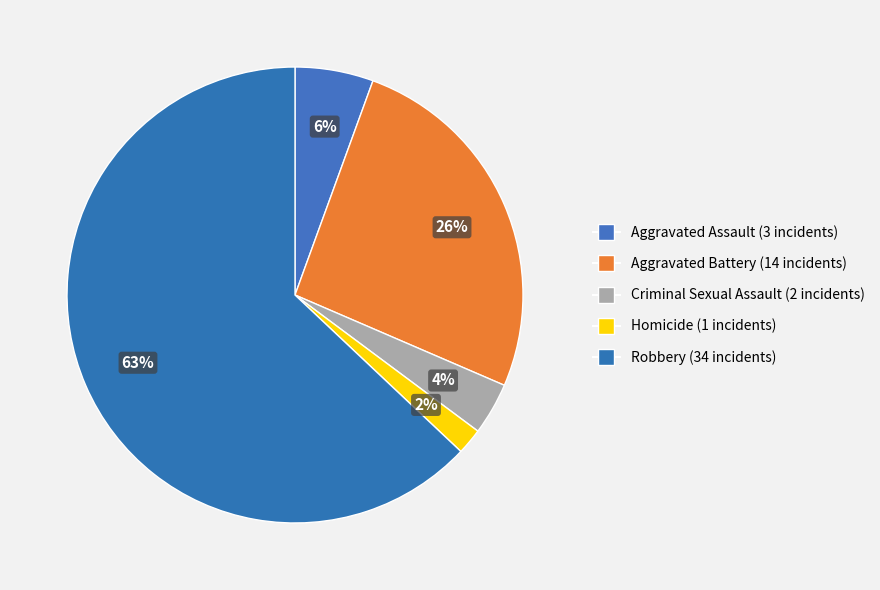

How many segments does this pie chart have?

5